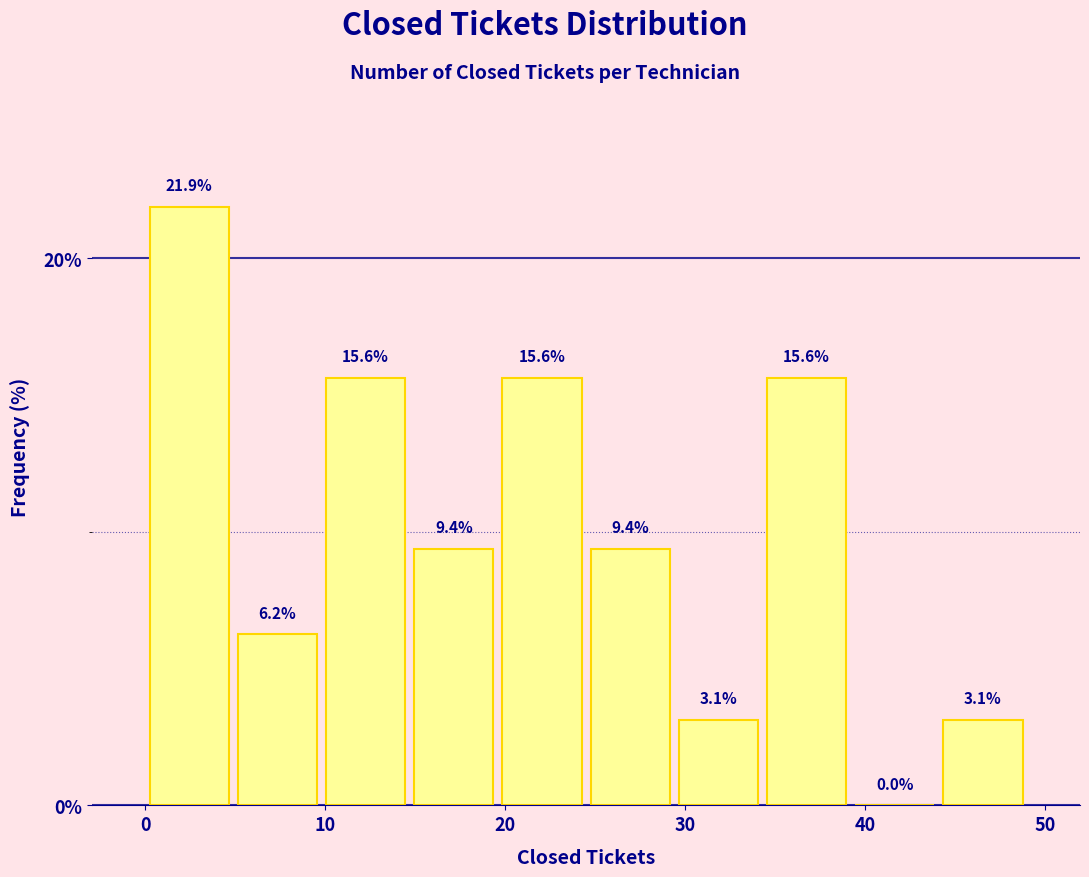

How tall is the bar that spans 0.0 to 4.9 on the x-axis? The bar edges are not printed on the chart, so give them approximately, as read against the axis.

21.9